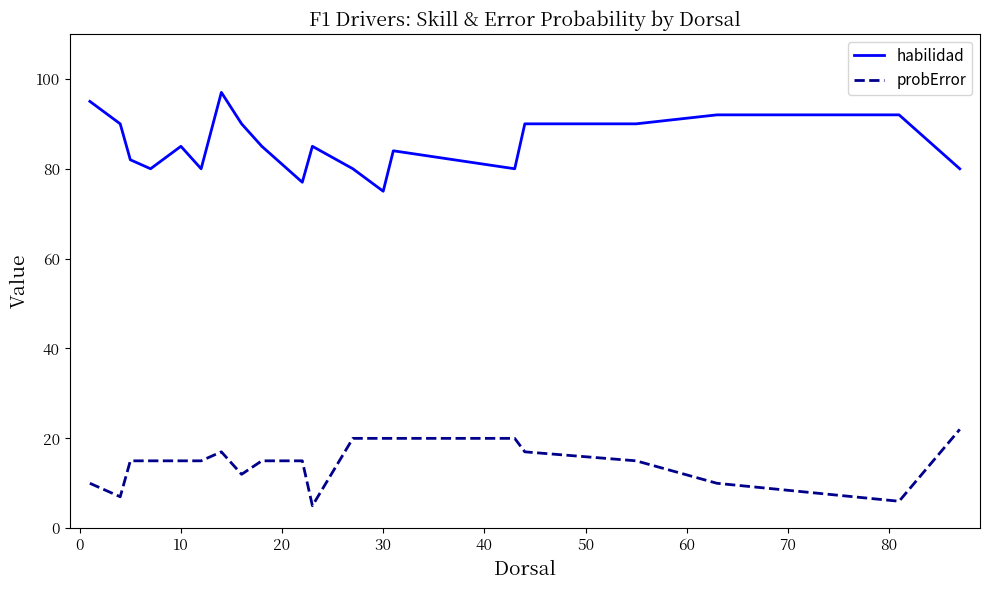

Which series has the largest total across all categories?

habilidad